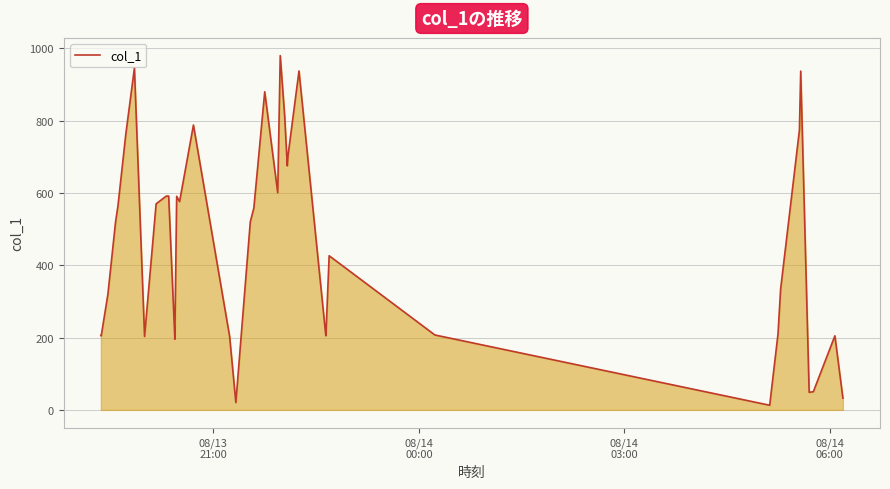

What is the maximum value shown in the chart?

979.6